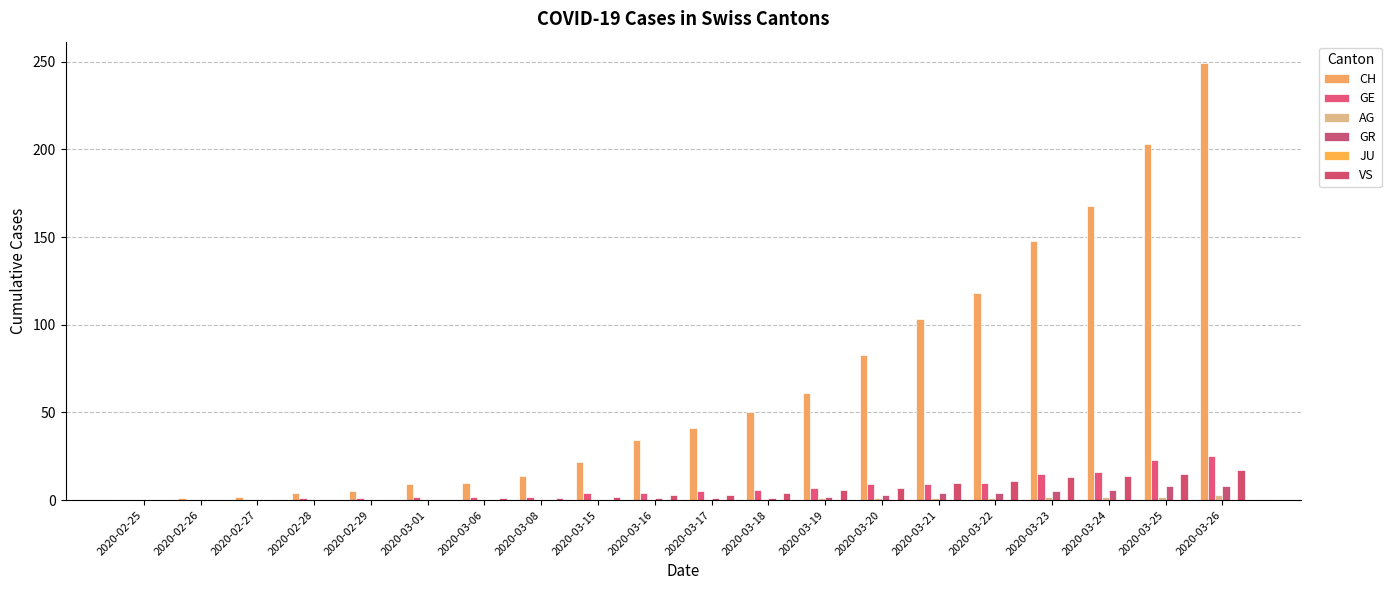

How many distinct data groups are displayed?

5